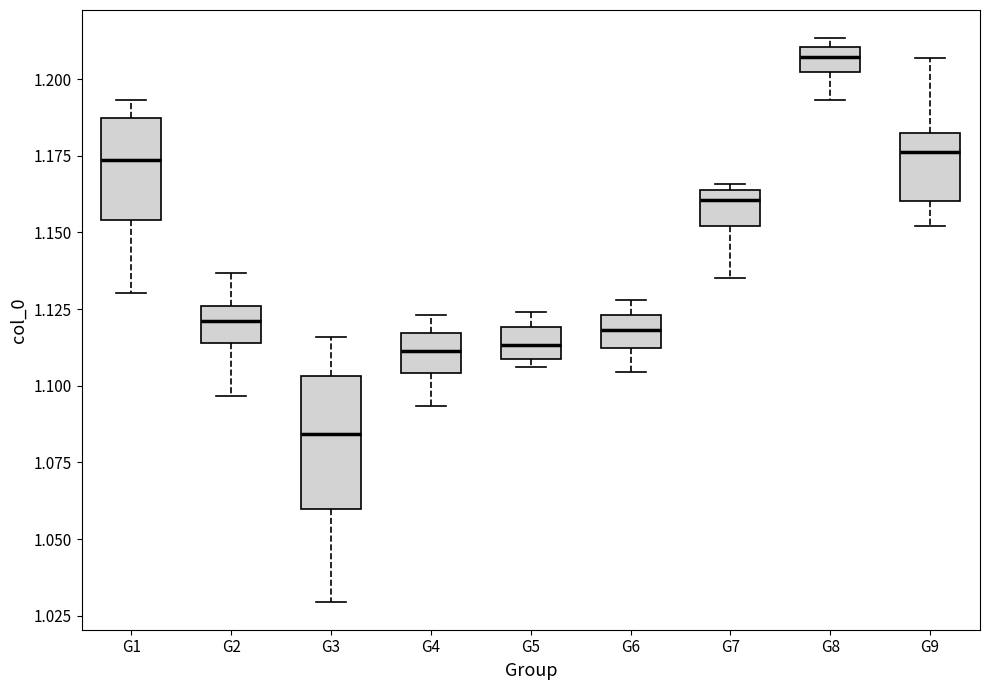

Where does the median line of the box for G6 sit on the y-axis? The values are not printed on the chart, so give them approximately, as read against the axis.

1.120